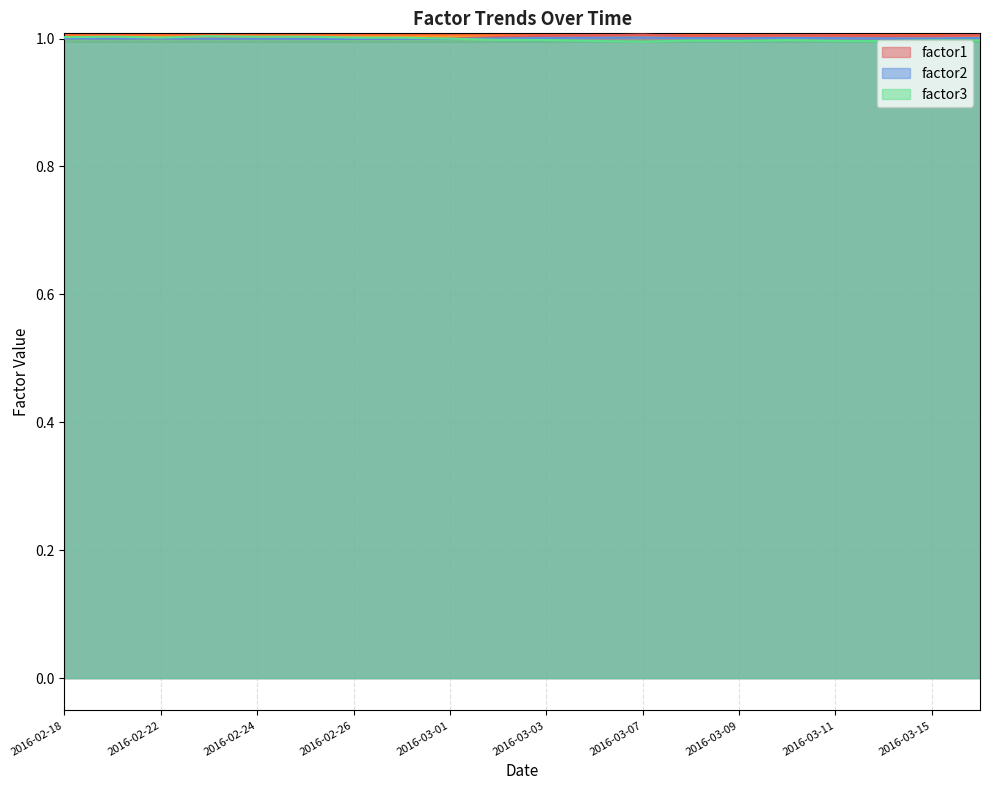

How many data points does each series have?

20